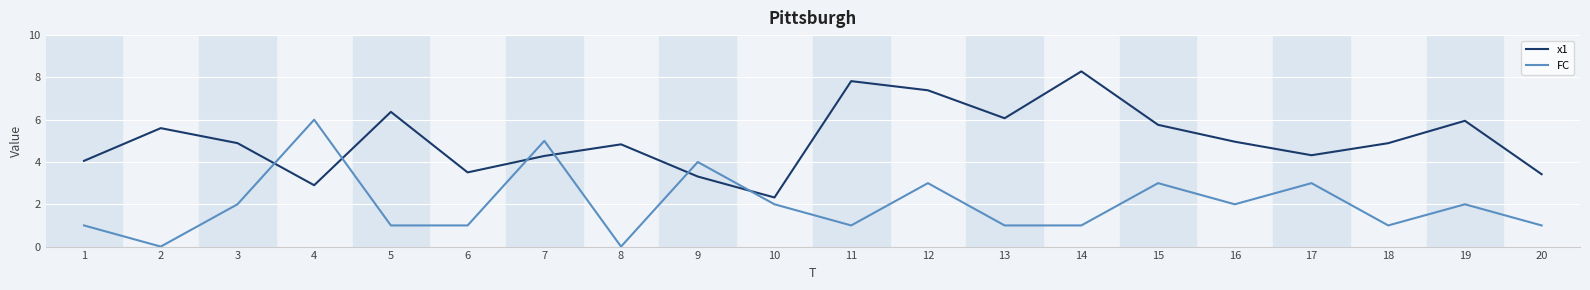

The x1 series shows 8.3 at 14. True or false?

True